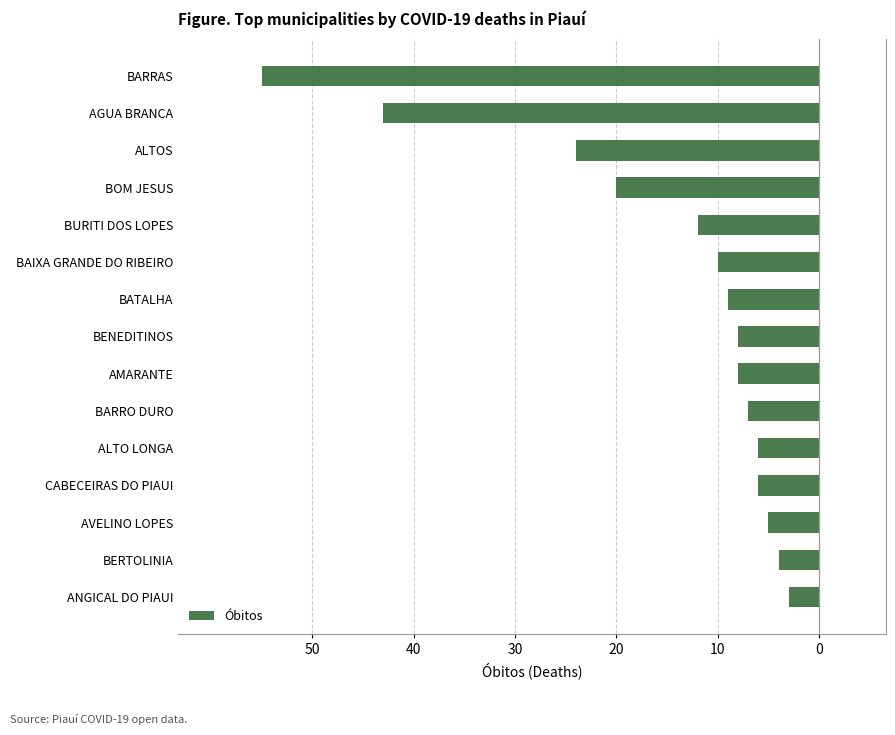

Are the bars horizontal?

Yes